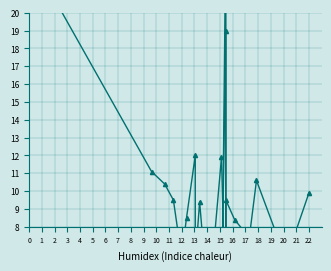

What is the spread (max minus min) of values at 3?

9.7